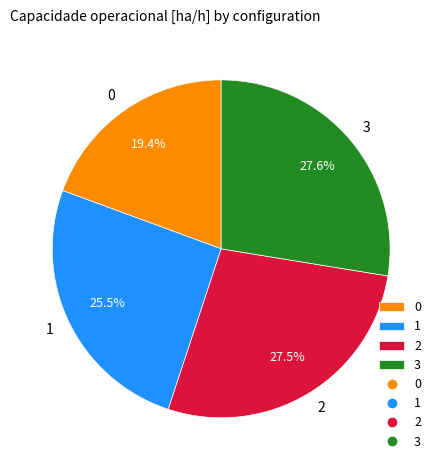

To the nearest percent, what is the average slice percentage?

25%